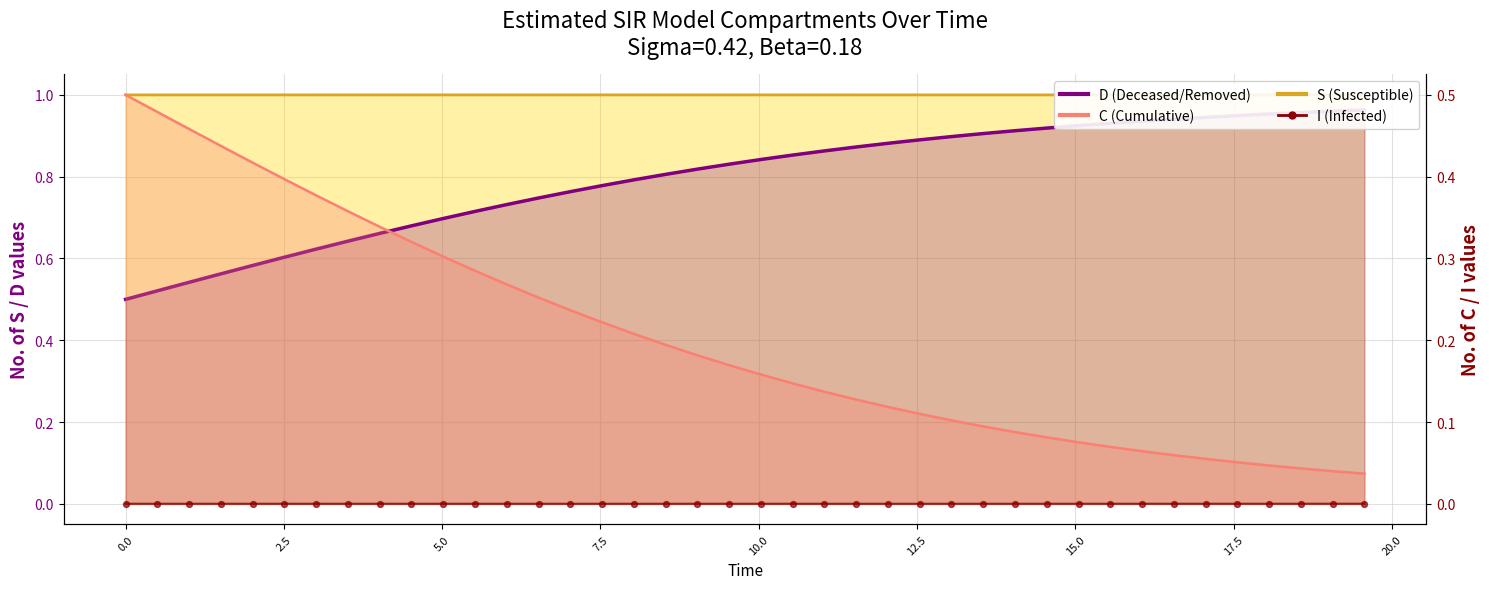

Which series has the largest Y range (max minus min)?

C line